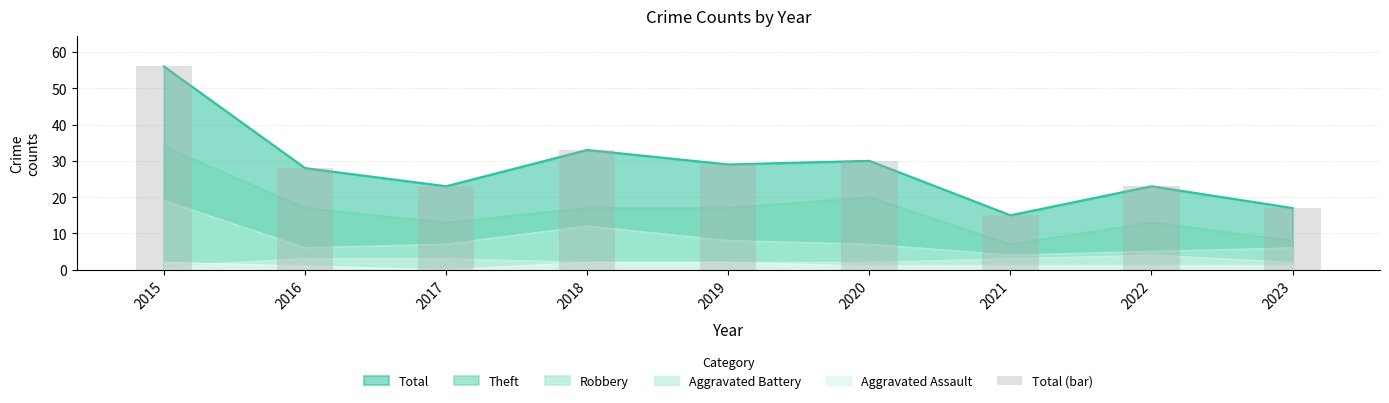

The chart shows a value of 23 at 2017. True or false?

True